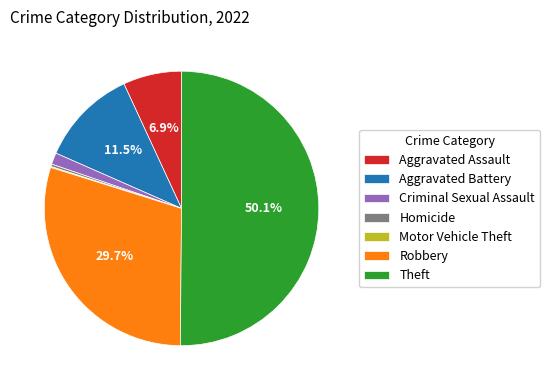

Approximately how many times larger is the value at Aggravated Battery compared to Homicide?

40.4